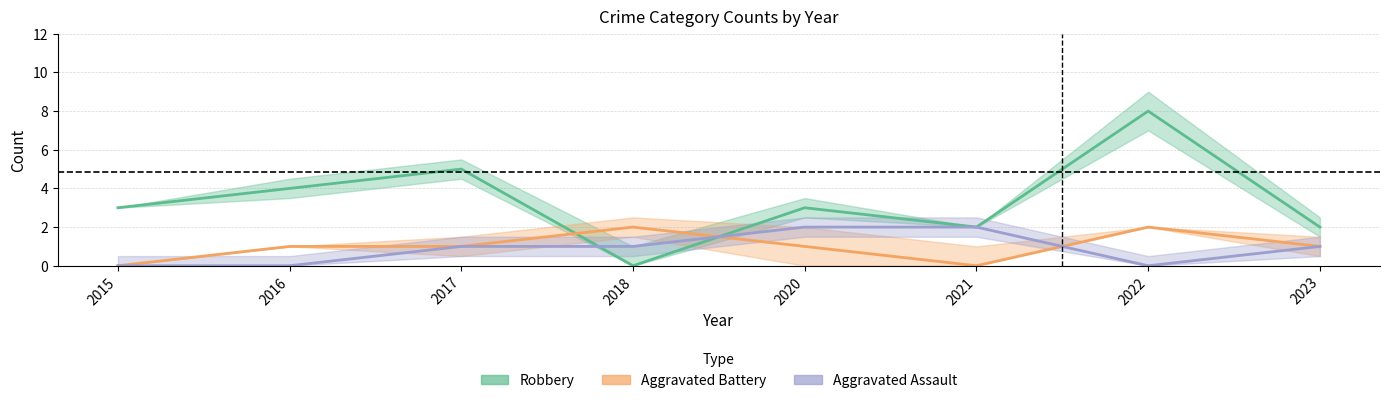

At which label does Aggravated Battery reach its minimum?

2015